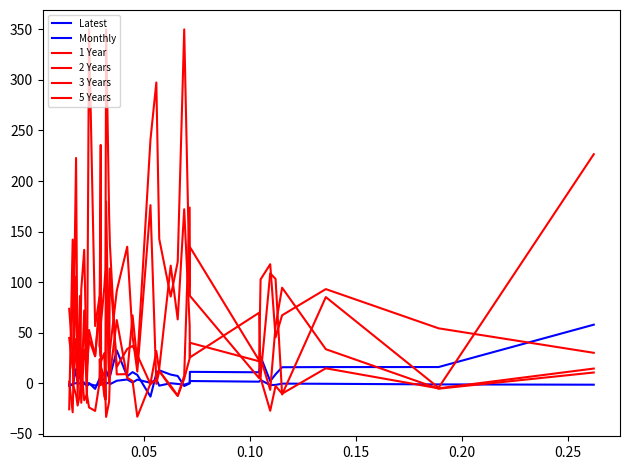

Does the chart have visible grid lines?

No